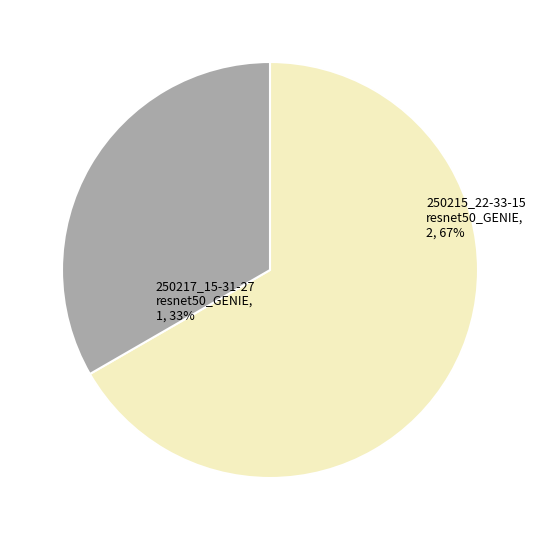

Does any single category account for the majority?

Yes